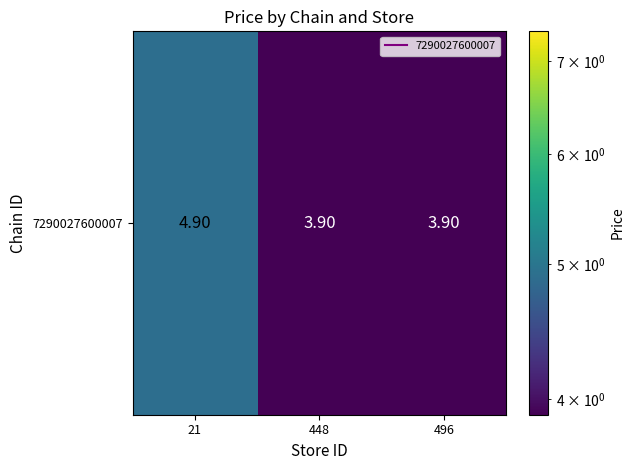

Reading right to left, list all the values displayed in this chart.

3.9	3.9	4.9